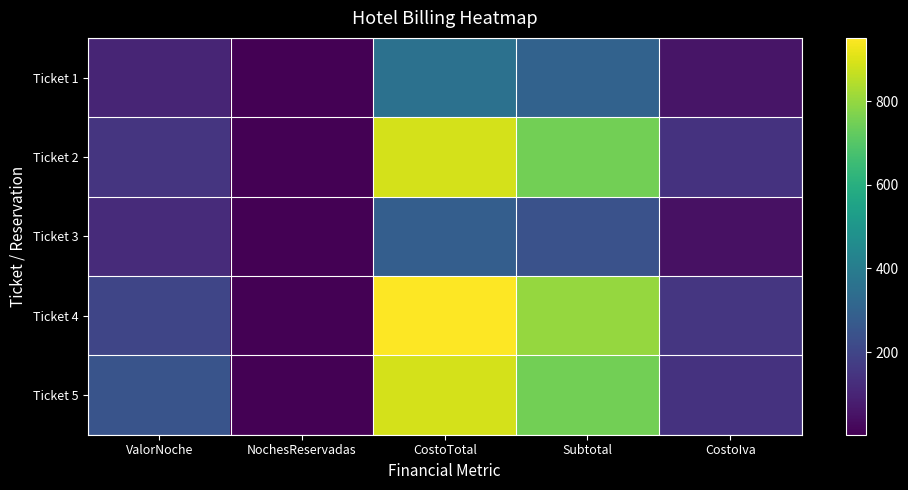

Which category has the highest value across all series?

CostoTotal